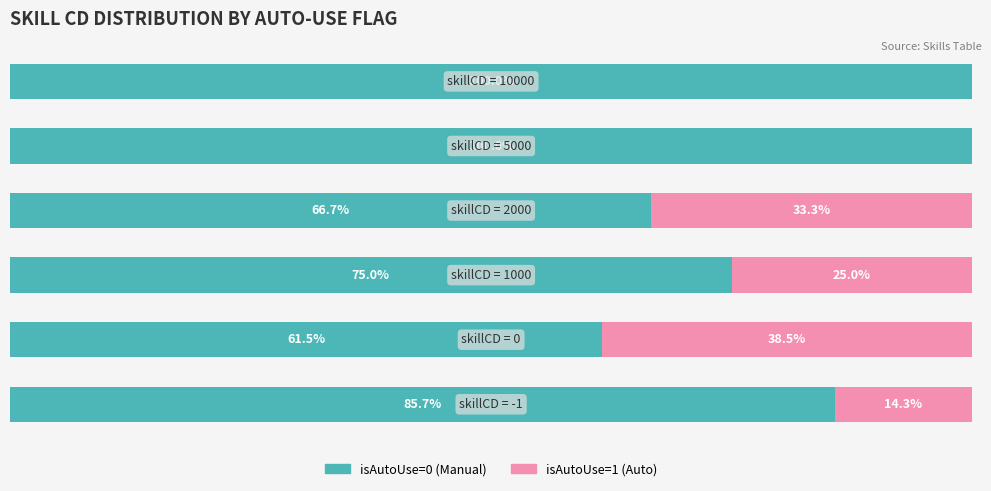

What are all the series names shown in the legend?

isAutoUse=0 (Manual), isAutoUse=1 (Auto)